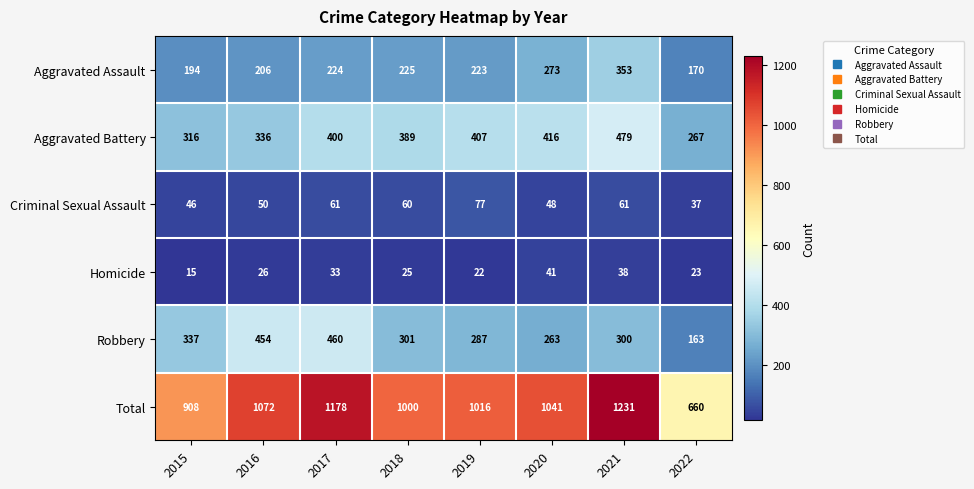

At 2015, list the series in order from largest to smallest.

Total, Robbery, Aggravated Battery, Aggravated Assault, Criminal Sexual Assault, Homicide